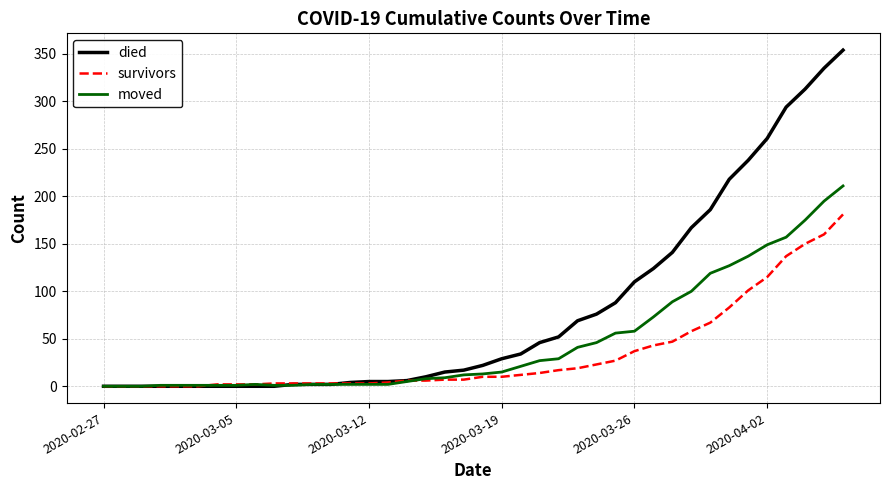

Which series has the widest spread of values?

died